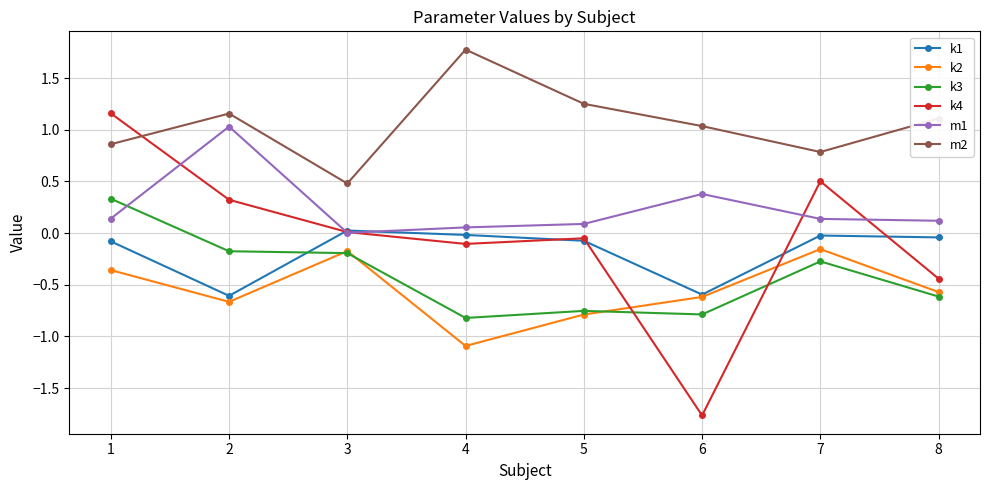

The value of m2 at 6 is 1.0. True or false?

True